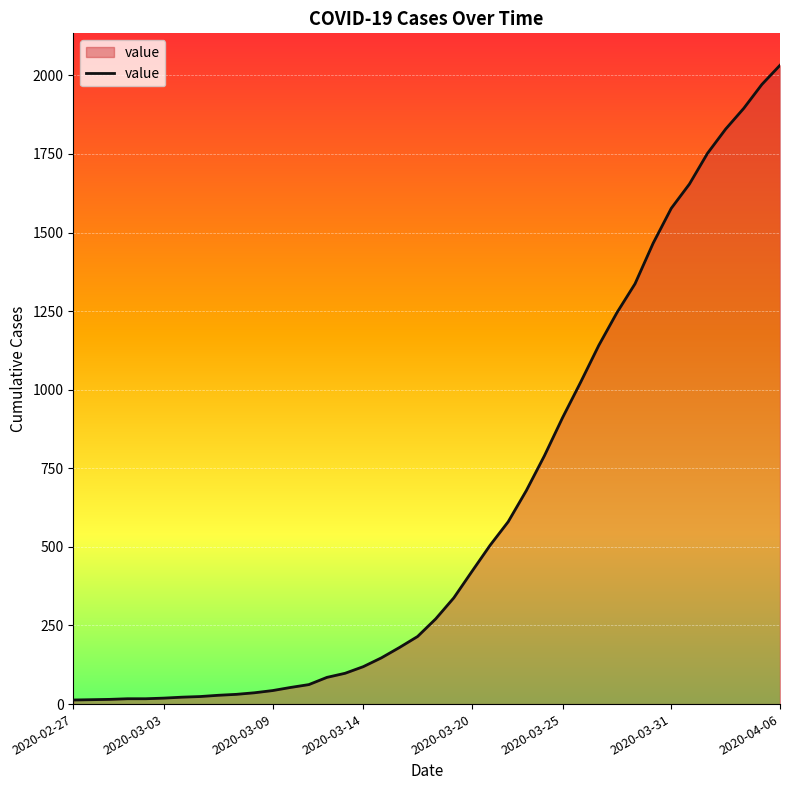

How many lines are shown in the chart?

1